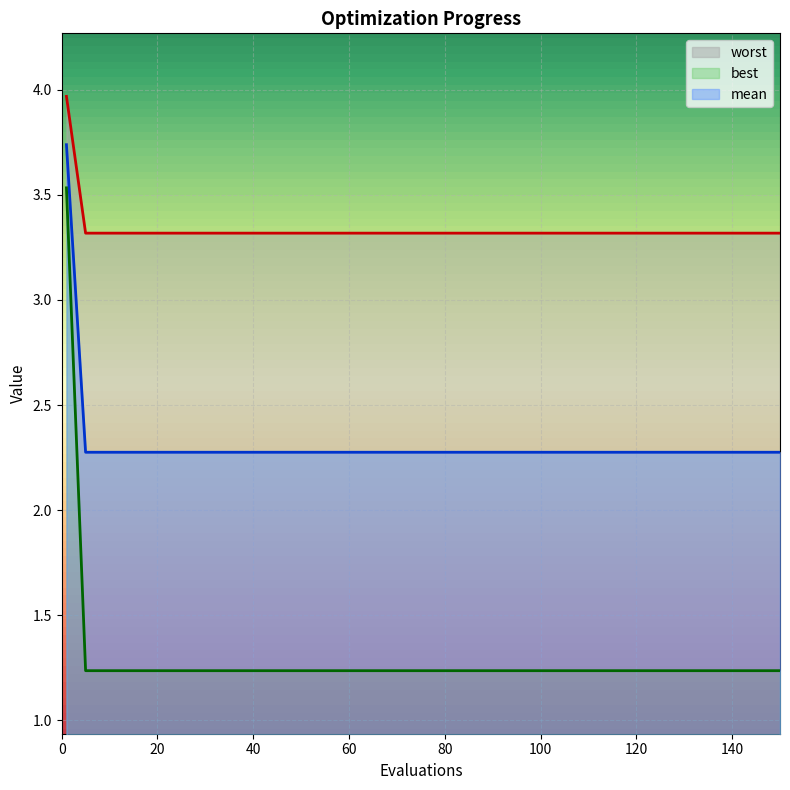

What is the difference between the maximum and minimum values in the mean series?

0.7